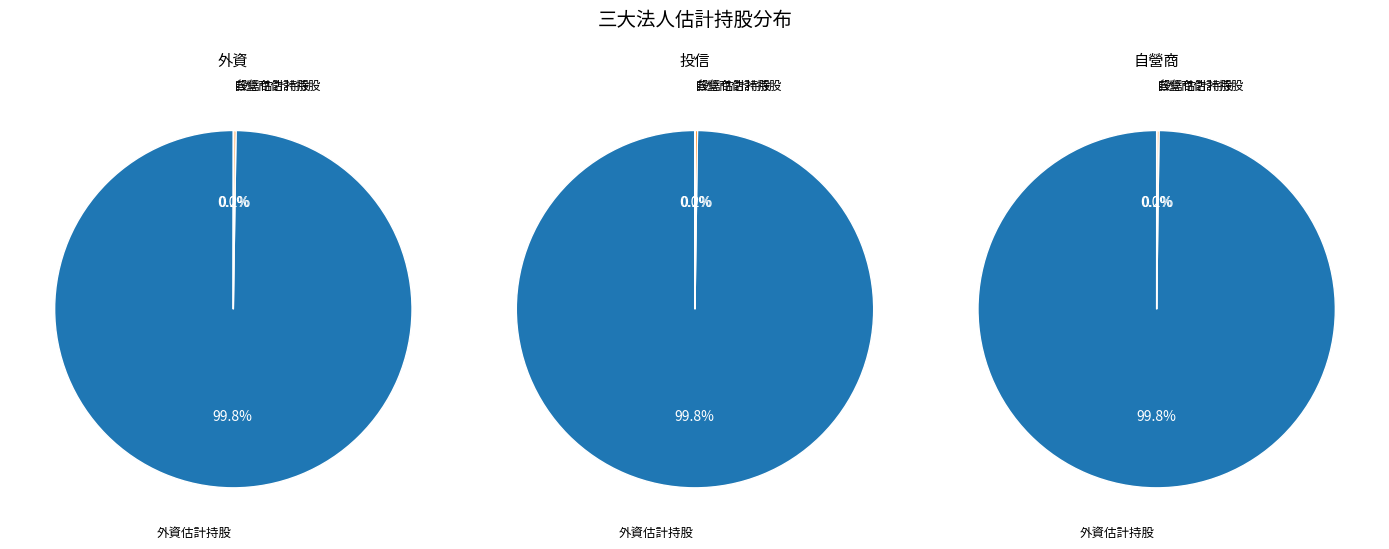

Rank the series at 9 from highest to lowest value.

外資估計持股, 投信估計持股, 自營商估計持股